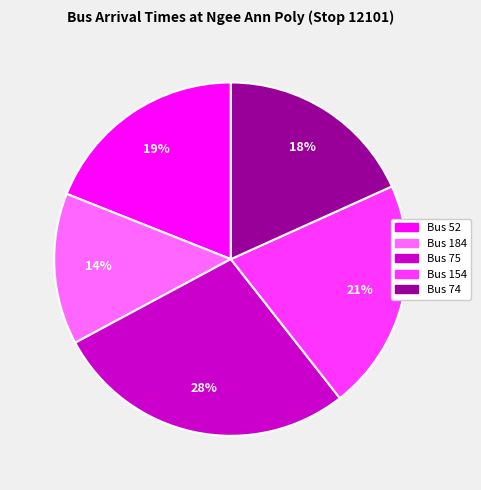

Does any single category account for the majority?

No